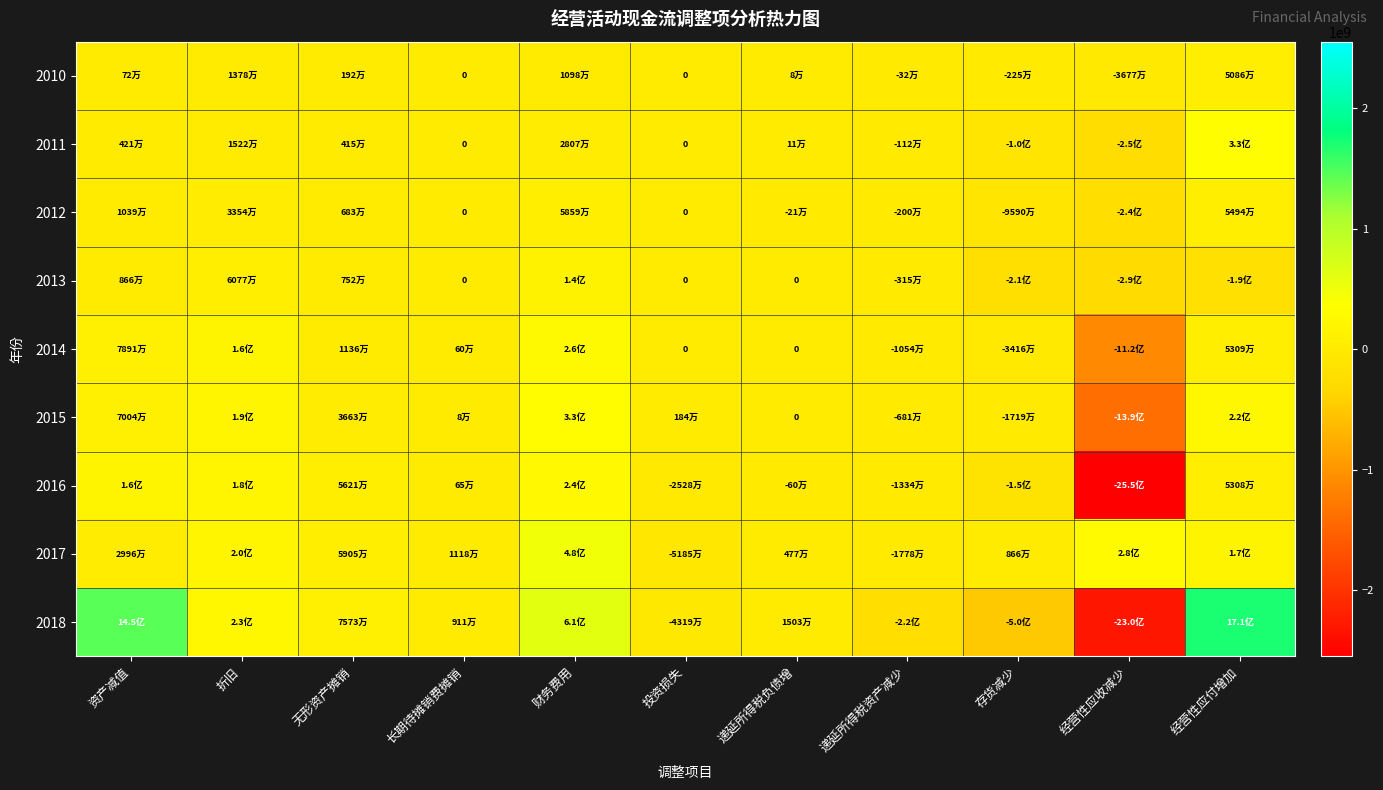

Is the value of 2012 at 投资损失 greater than the value of 2010 at 经营性应收减少?

Yes